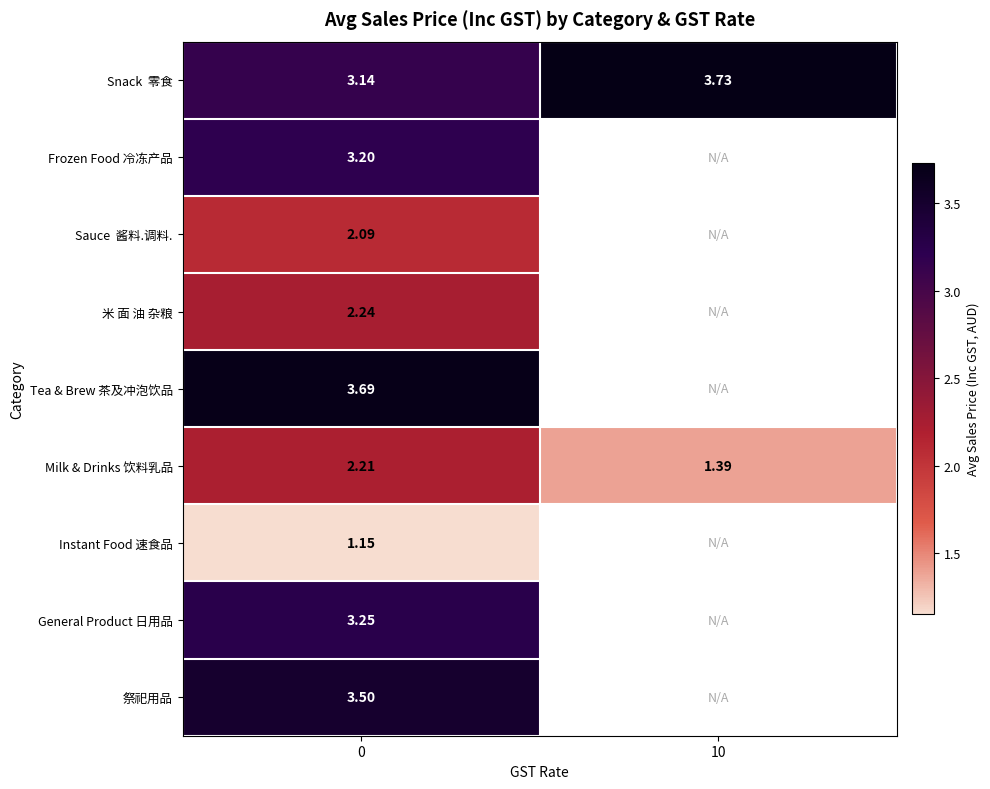

List the series in order of their peak value, lowest first.

Instant Food 速食品, Sauce 酱料.调料., Milk & Drinks 饮料乳品, 米 面 油 杂粮, Frozen Food 冷冻产品, General Product 日用品, 祭祀用品, Tea & Brew 茶及冲泡饮品, Snack 零食